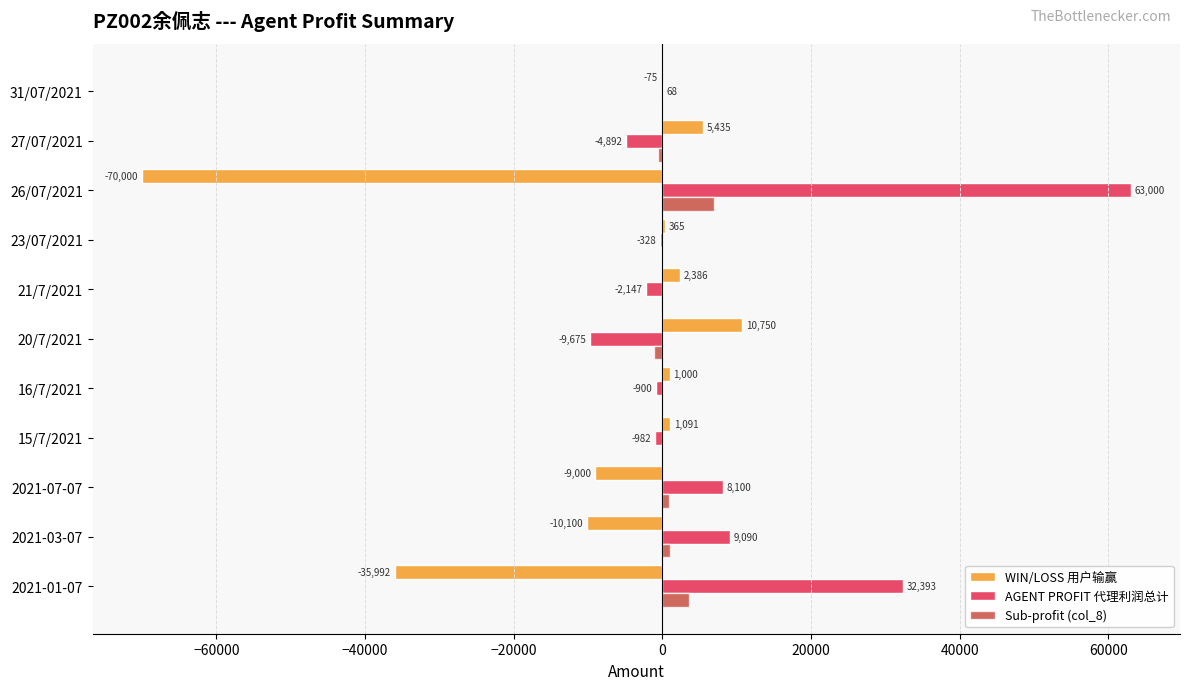

What is the greatest value displayed?

63000.0